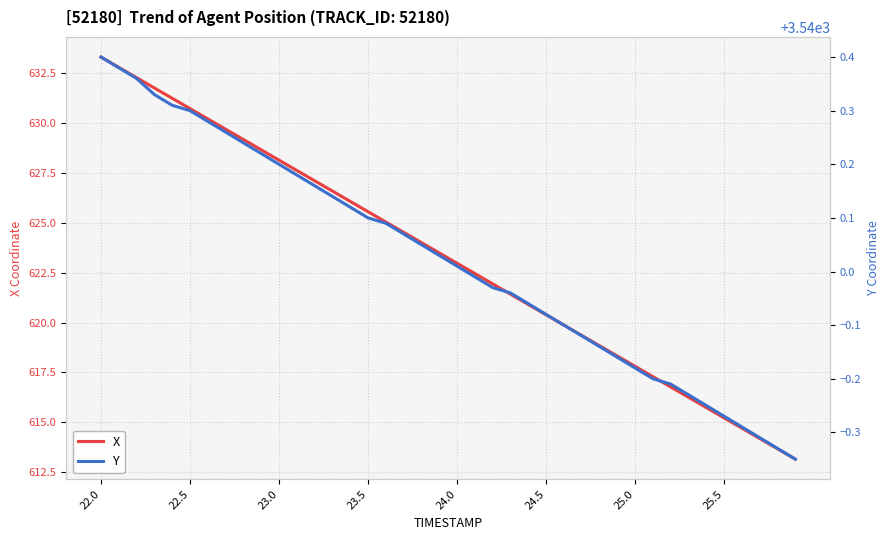

Reading right to left, extract all data points from this chart.

X: 613.2	613.7	614.2	614.7	615.2	615.7	616.3	616.8	617.3	617.8	618.3	618.8	619.4	619.9	620.4	620.9	621.4	621.9	622.5	623.0	623.5	624.0	624.5	625.0	625.6	626.1	626.6	627.1	627.6	628.1	628.6	629.2	629.7	630.2	630.7	631.2	631.7	632.3	632.8	633.3
Y: 3539.7	3539.7	3539.7	3539.7	3539.7	3539.8	3539.8	3539.8	3539.8	3539.8	3539.8	3539.9	3539.9	3539.9	3539.9	3539.9	3540.0	3540.0	3540.0	3540.0	3540.0	3540.1	3540.1	3540.1	3540.1	3540.1	3540.1	3540.2	3540.2	3540.2	3540.2	3540.2	3540.3	3540.3	3540.3	3540.3	3540.3	3540.4	3540.4	3540.4